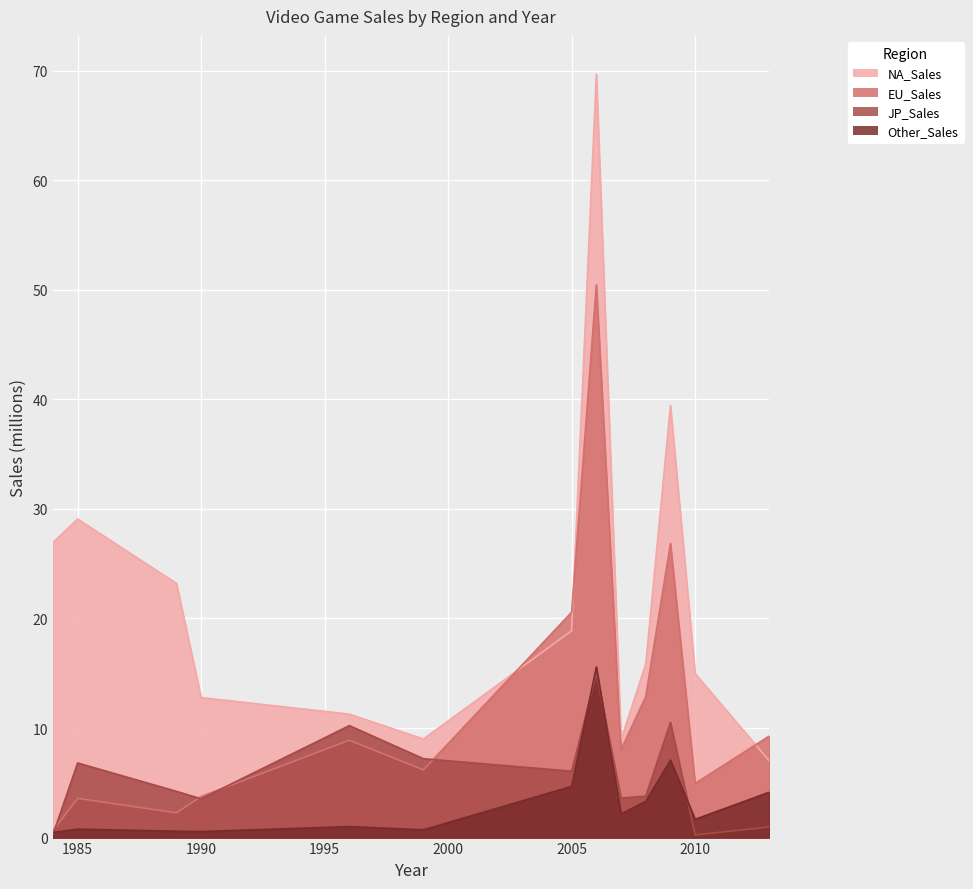

At which label does Other_Sales reach its minimum?

1984